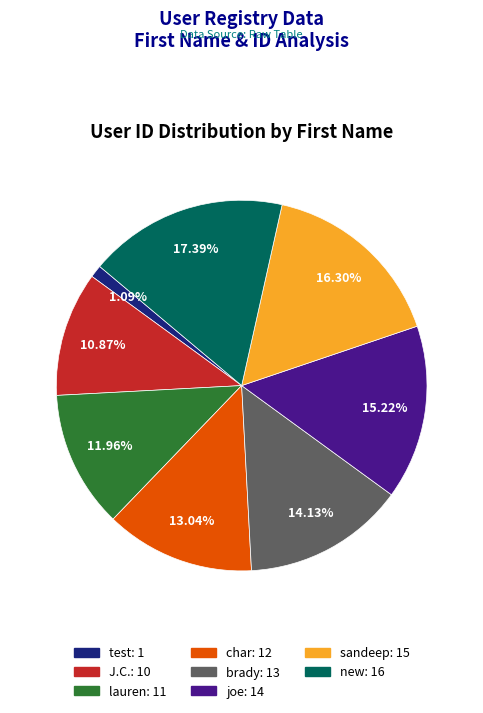

Which category has the smallest portion of the pie?

test